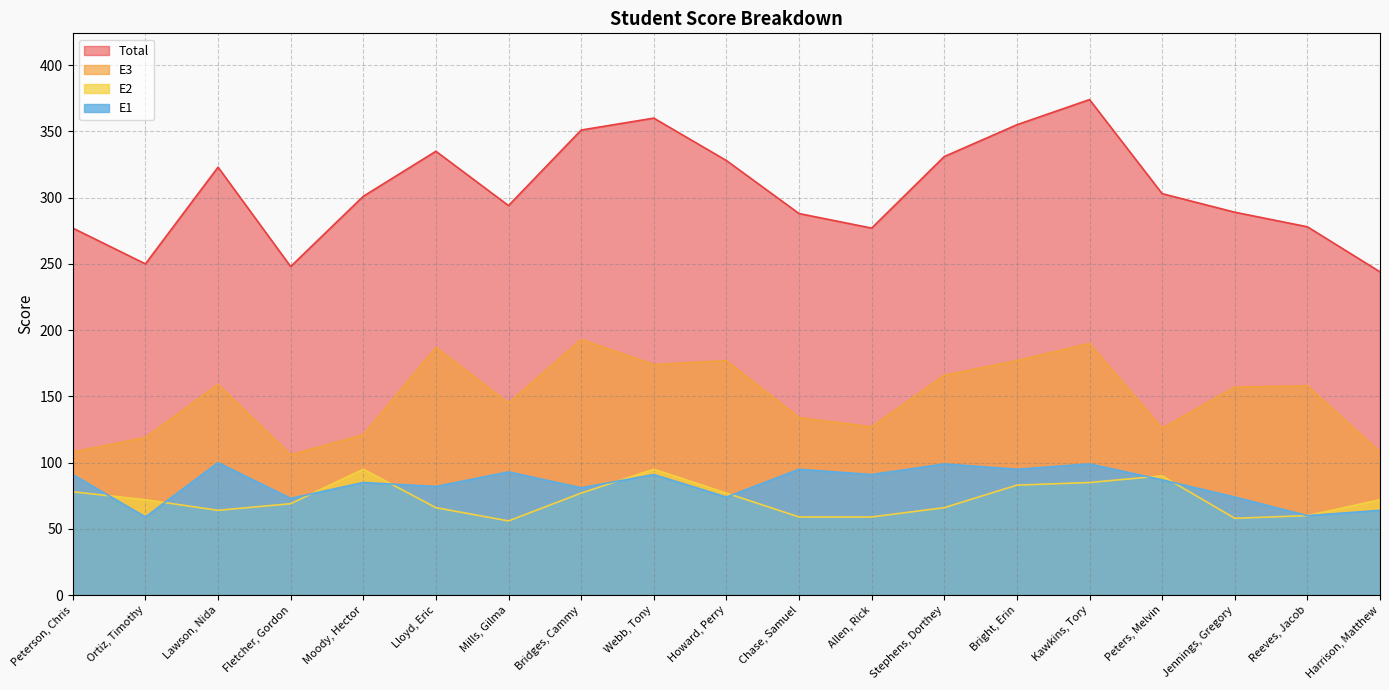

Is the value of E2 at Kawkins, Tory greater than the value of E1 at Peterson, Chris?

No